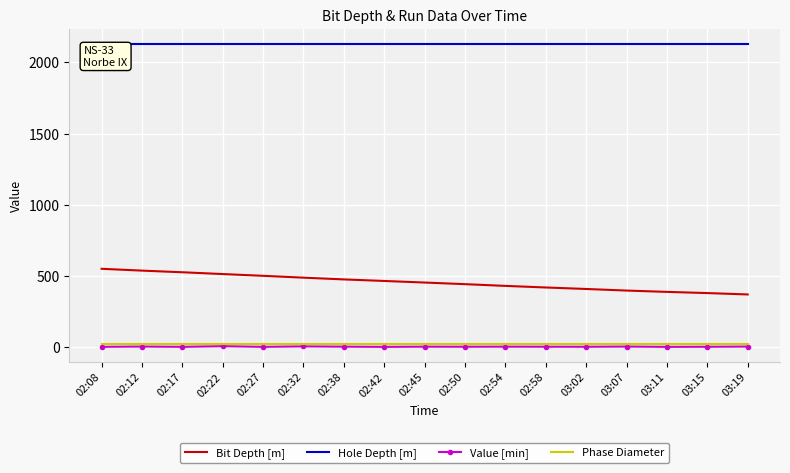

What is the highest value of the Hole Depth [m] series?

2129.2